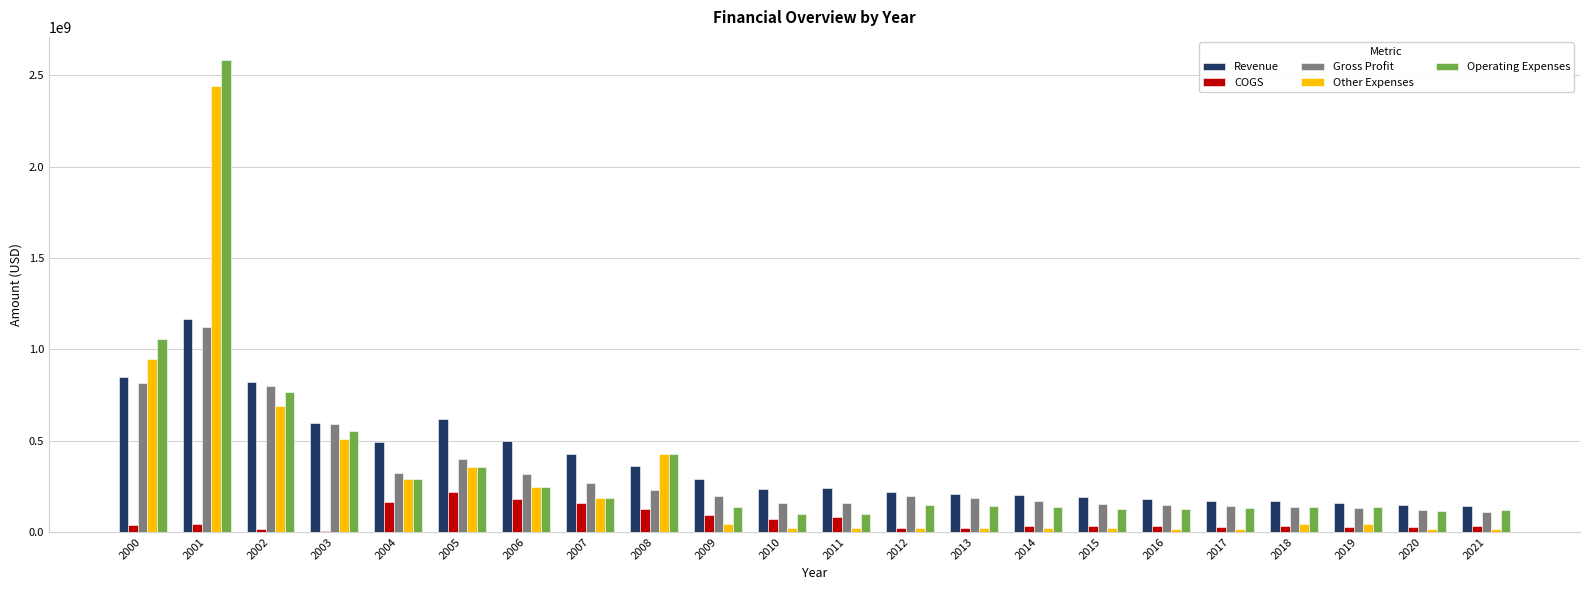

Is the value of COGS at 2016 greater than the value of Gross Profit at 2015?

No